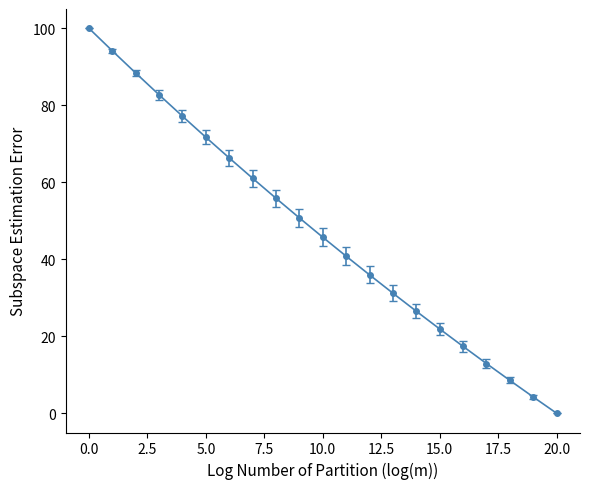

True or false: there are more than 1 points higher than both neighbors.

False